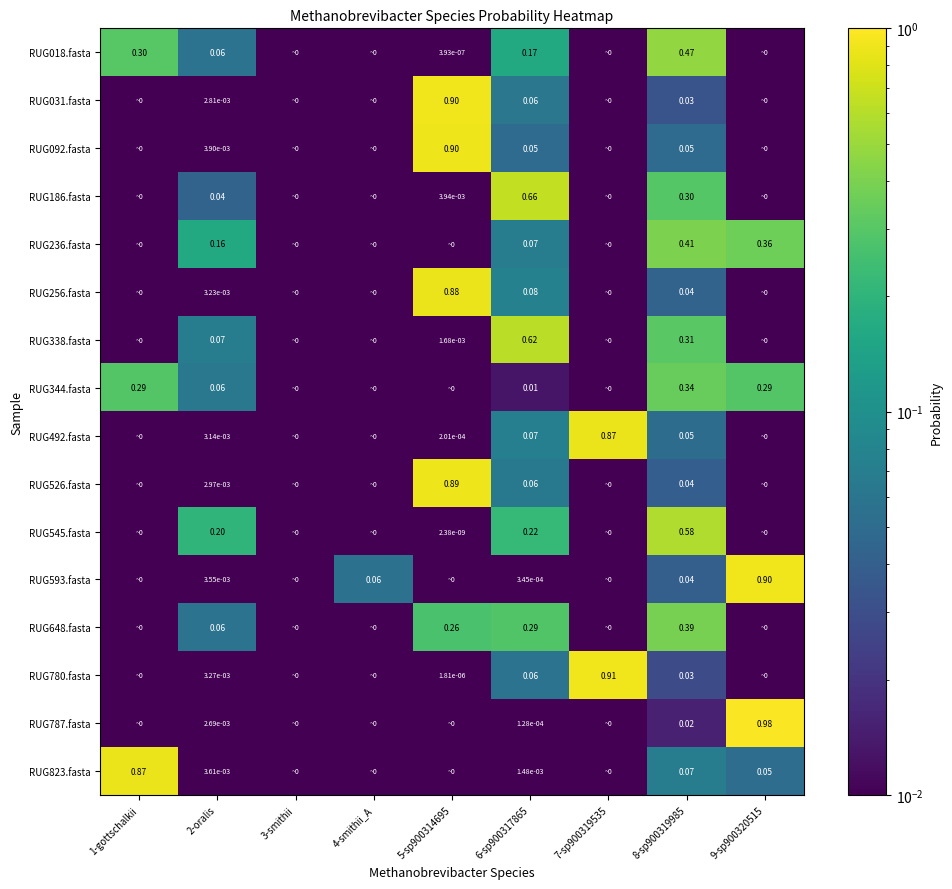

At how many categories does at least one series exceed 0?

9